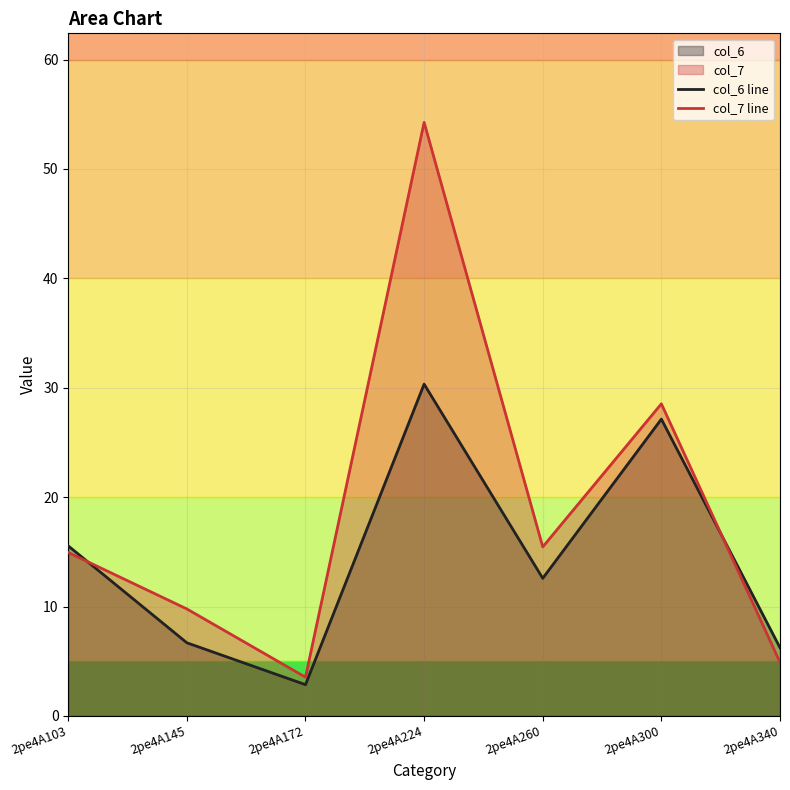

Where is the first local minimum for col_6 line?

2pe4A172